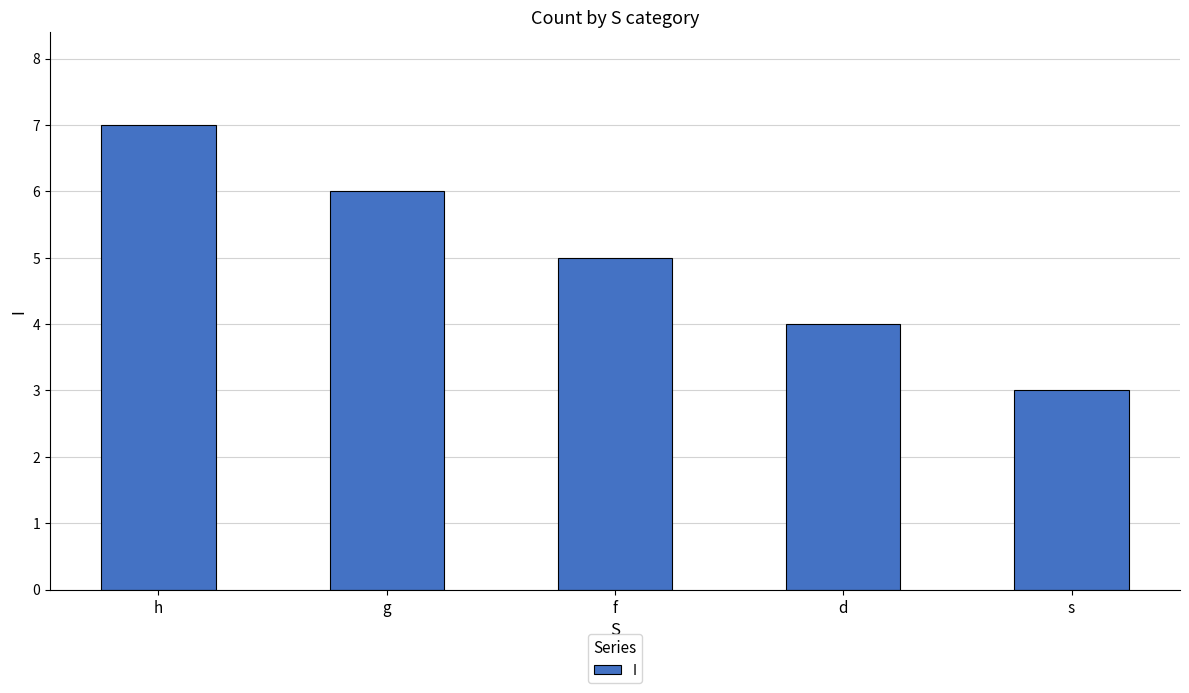

Does the chart contain any negative values?

No